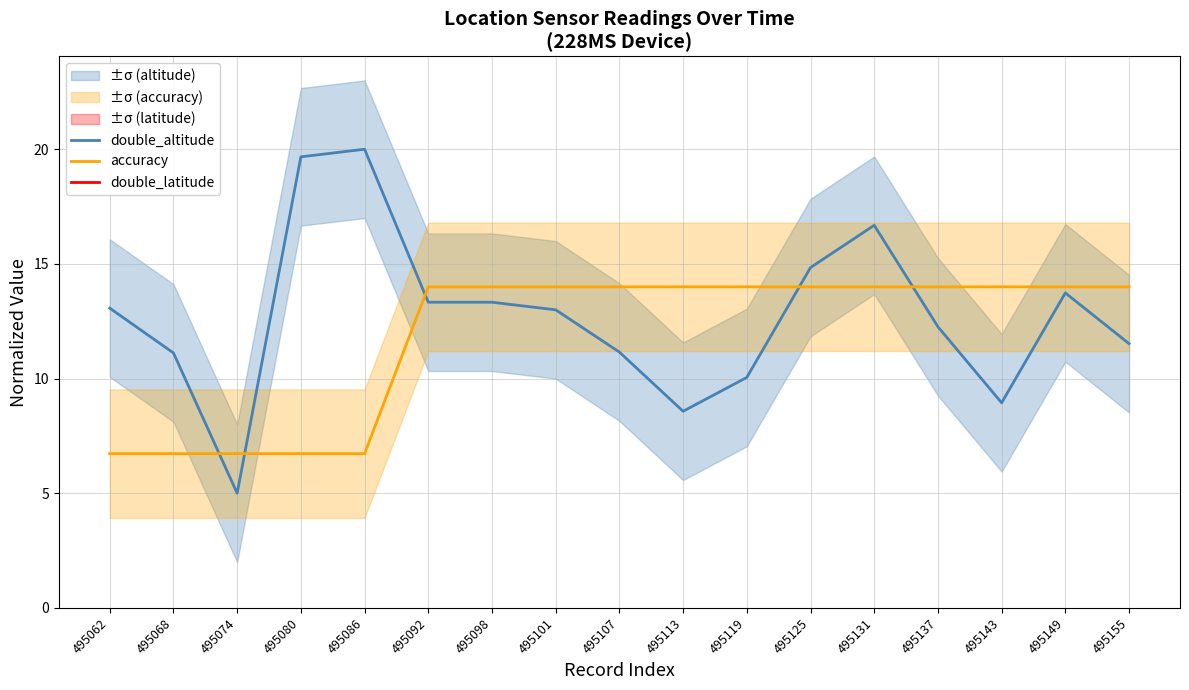

True or false: accuracy has more than 0 points higher than both neighbors.

False